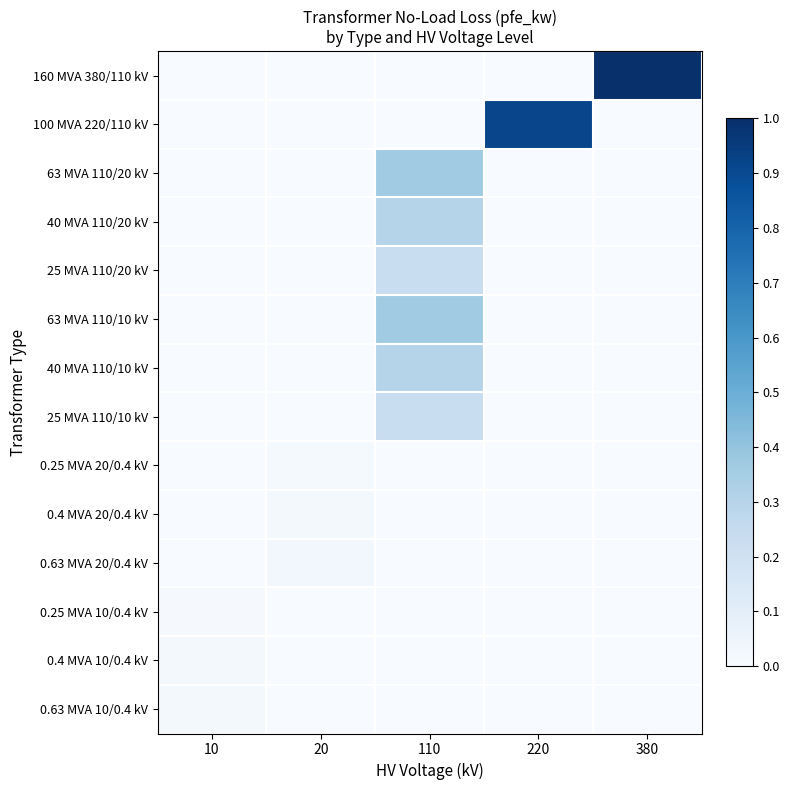

What is the difference between the highest and lowest values at 110?

0.4